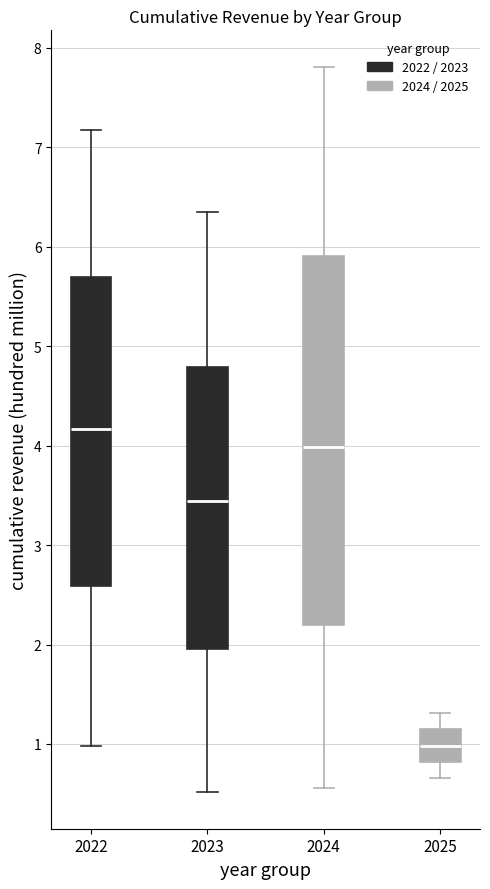

Reading left to right, read every box against the y-axis: the position of its median line, the range the box covers, and the ends of its whiskers. The values are not printed on the chart, so give them approximately, as read against the axis.

2022: median 4.2, box 2.6 to 5.7, whiskers 1.0 to 7.2
2023: median 3.4, box 2.0 to 4.8, whiskers 0.5 to 6.4
2024: median 4.0, box 2.2 to 5.9, whiskers 0.6 to 7.8
2025: median 1.0, box 0.8 to 1.1, whiskers 0.7 to 1.3